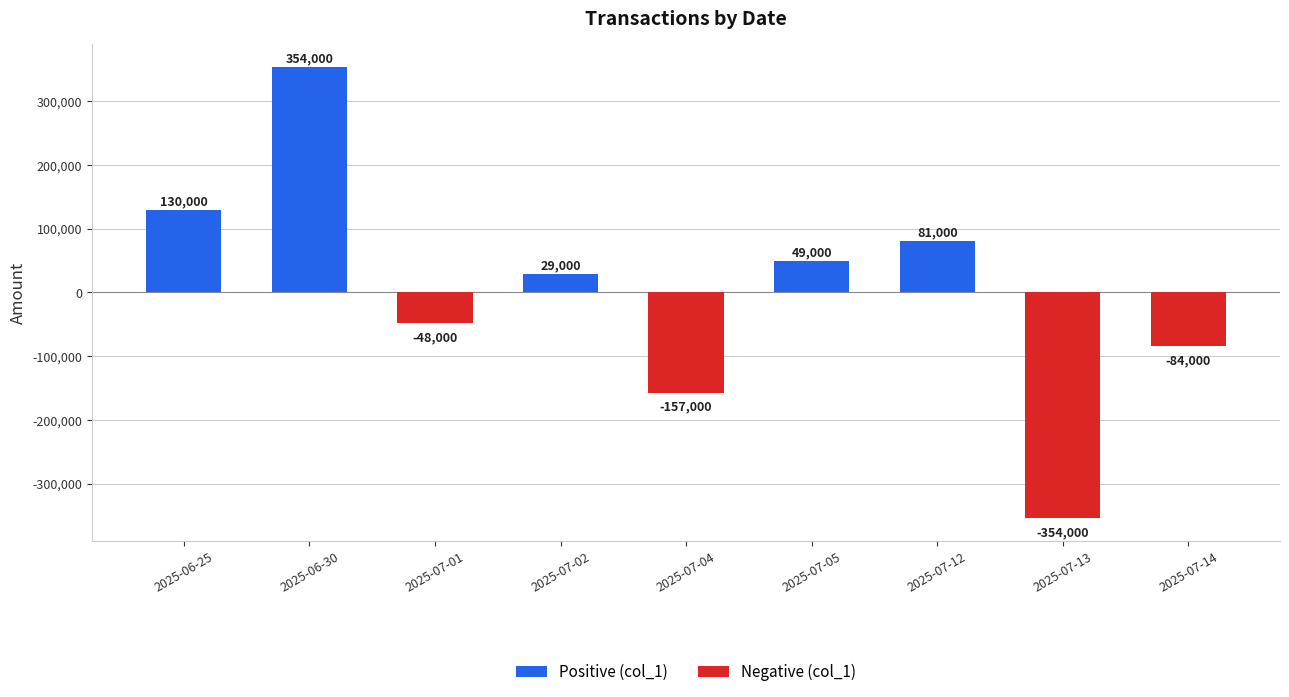

How many values are below 29000?

4